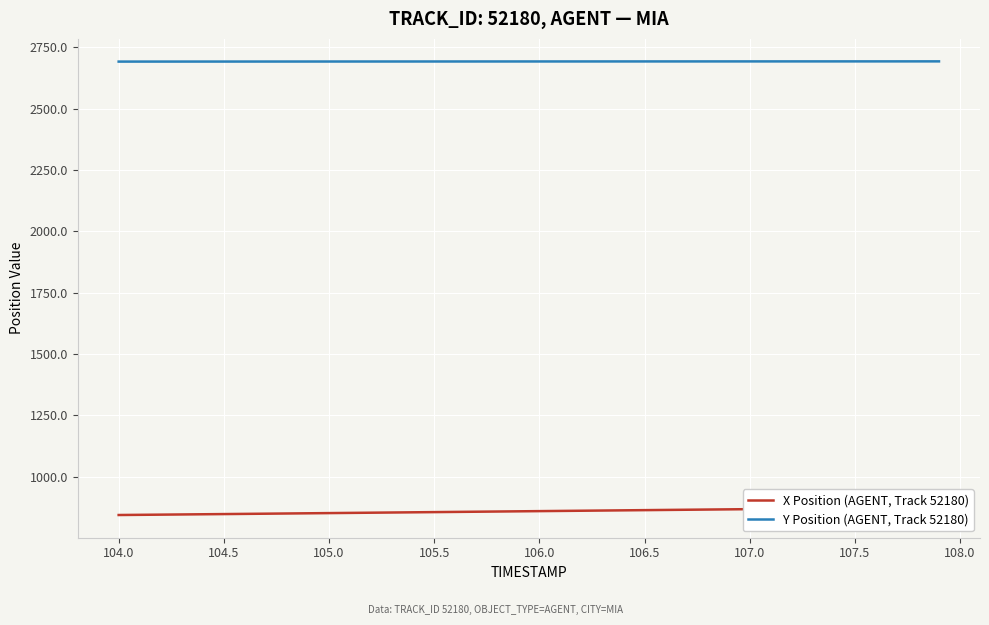

True or false: Y Position (AGENT, Track 52180) has a value of 2692.3 at 104.5.

True